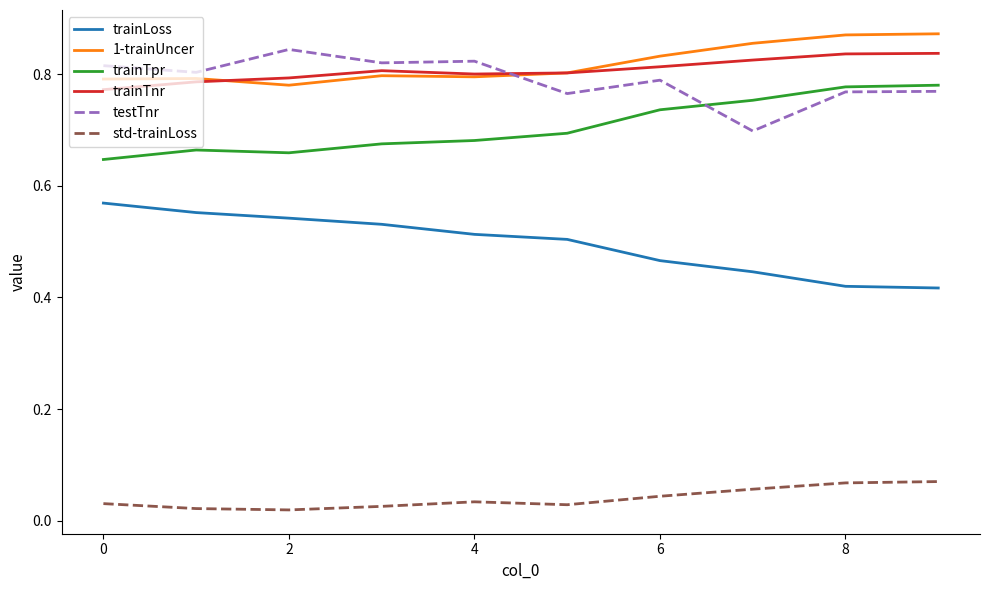

True or false: trainTpr and trainLoss intersect in this chart.

False